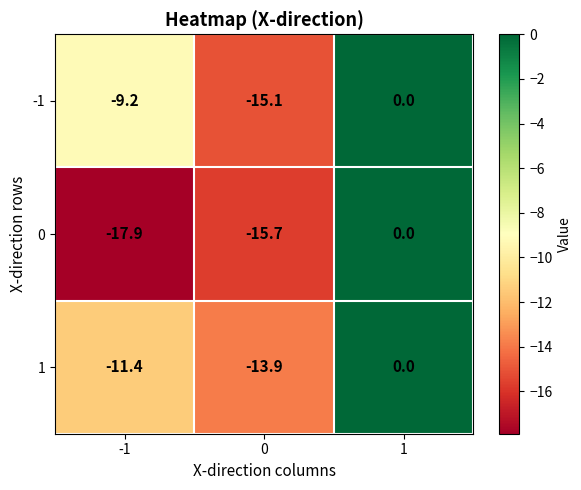

At which category does the chart reach its peak across all series?

1